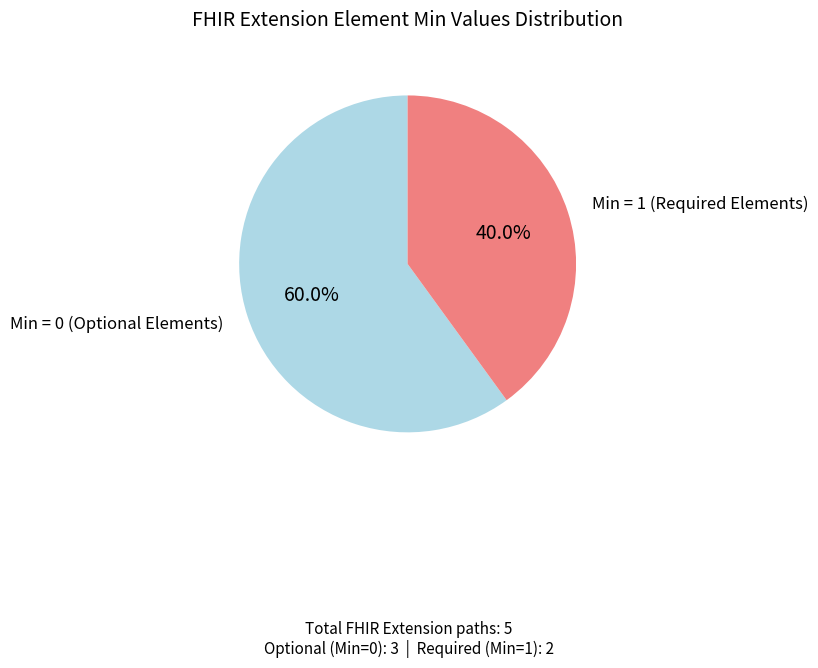

How much of the chart is everything except Min = 1 (Required Elements)?

60.0%